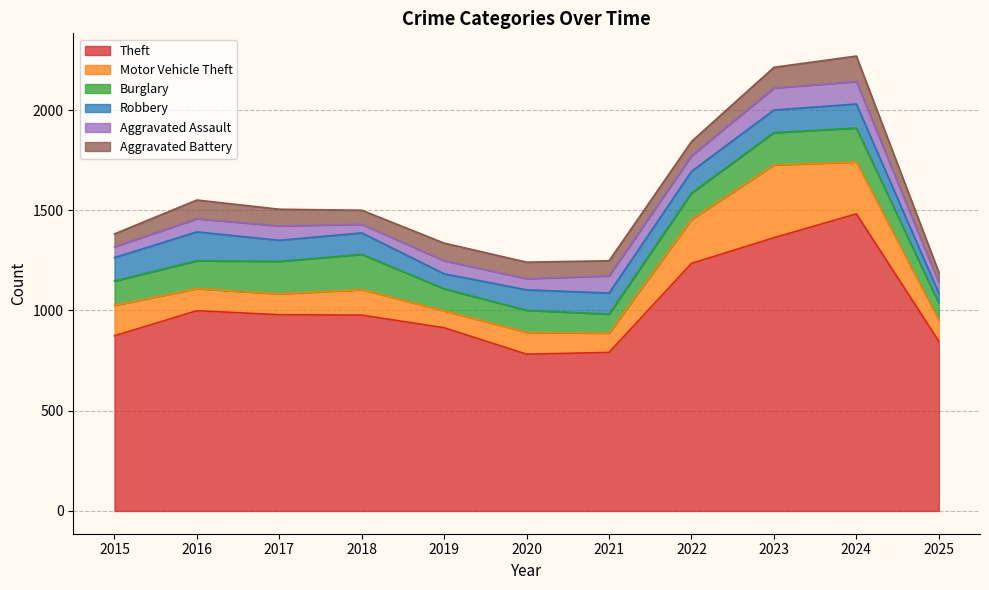

What is the maximum value for Burglary?

176